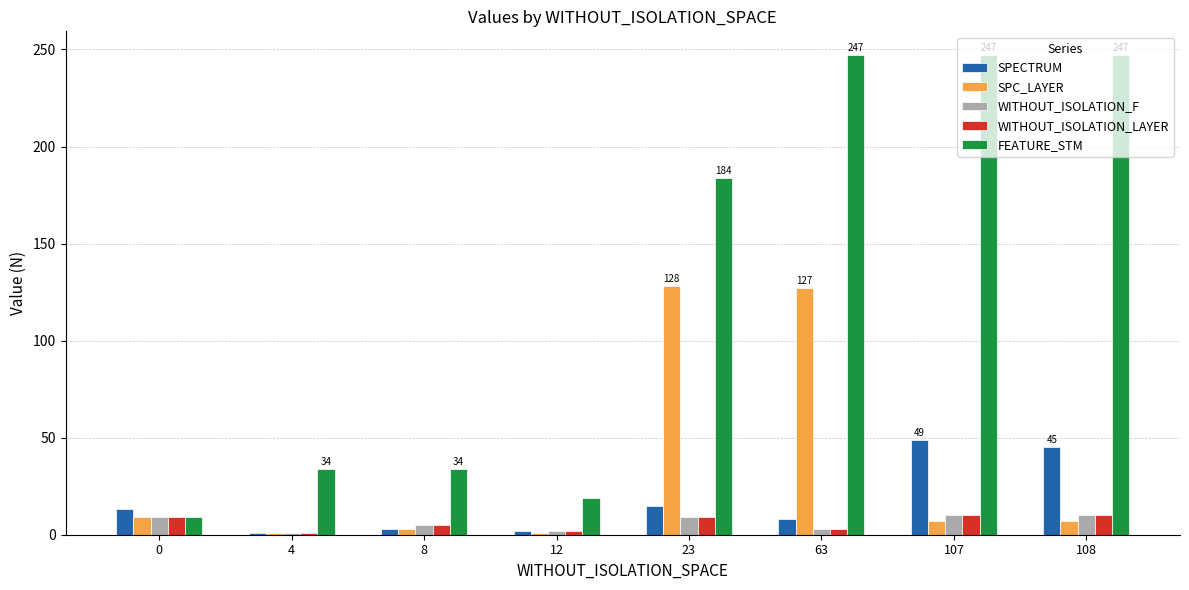

The SPC_LAYER series shows 127 at 63. True or false?

True